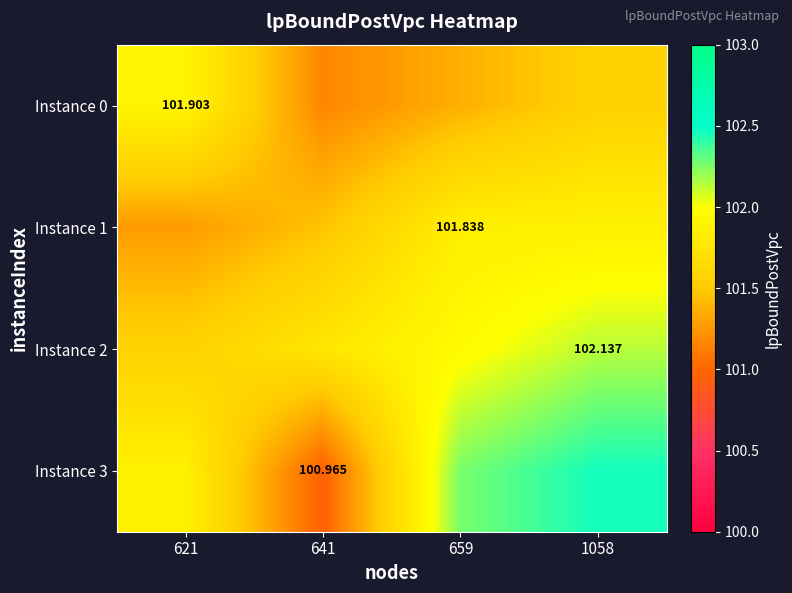

Is it true that Instance 2 equals 168.5 at 641?

False